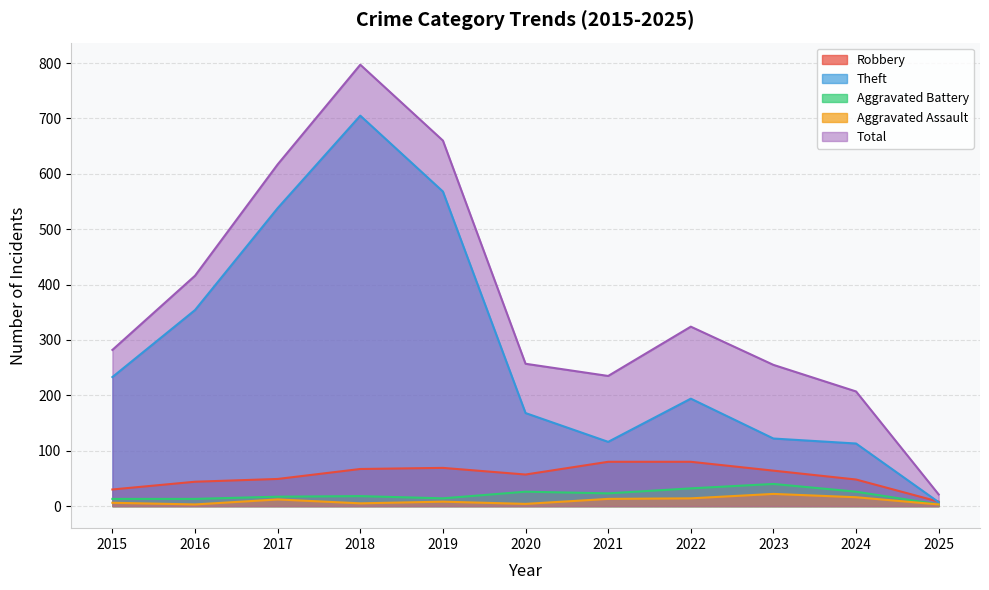

Which category has the highest value across all series?

2018